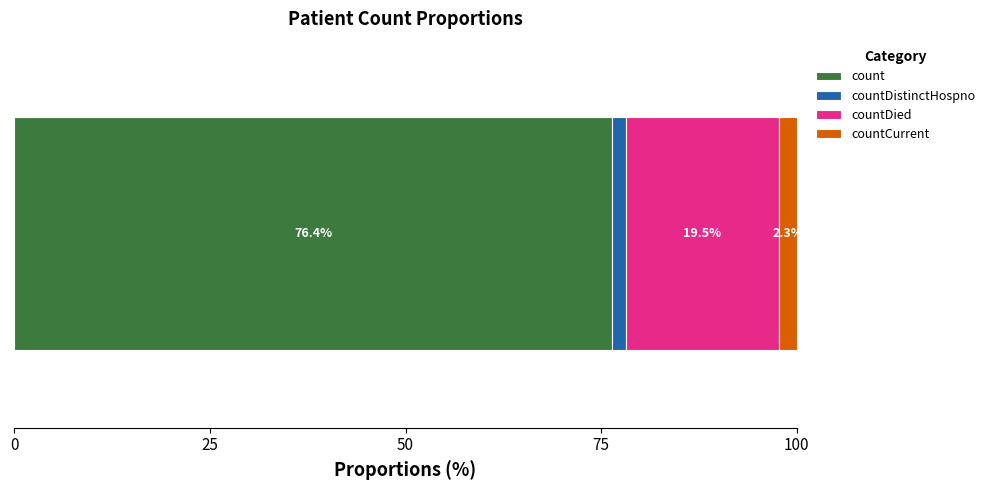

What is the highest value of the count series?

76.4